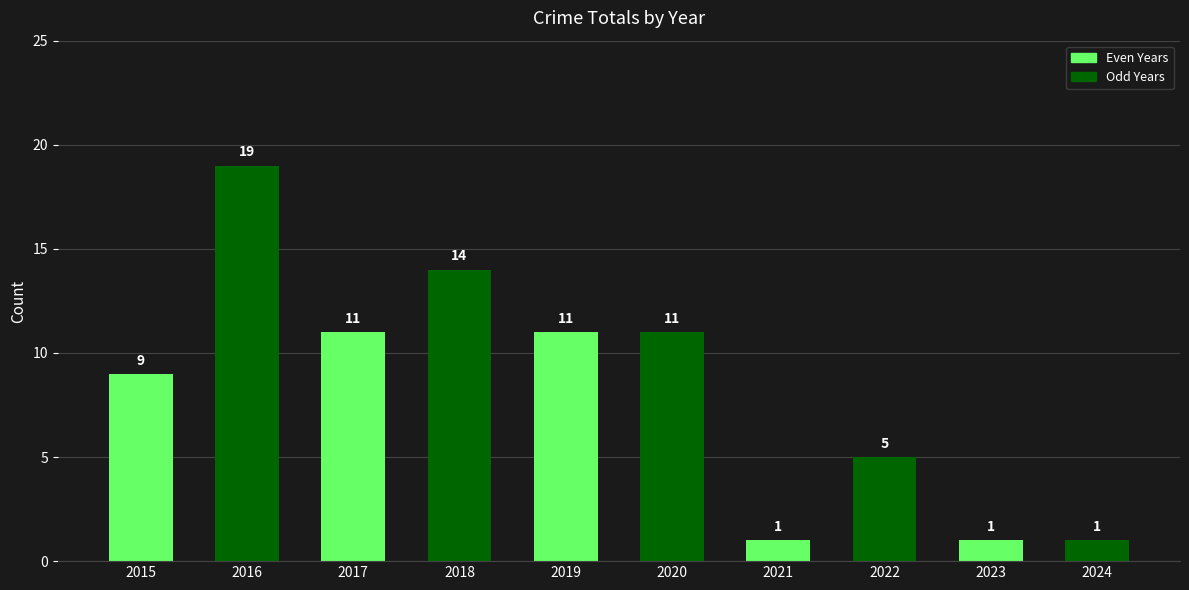

How many data points does each series have?

10